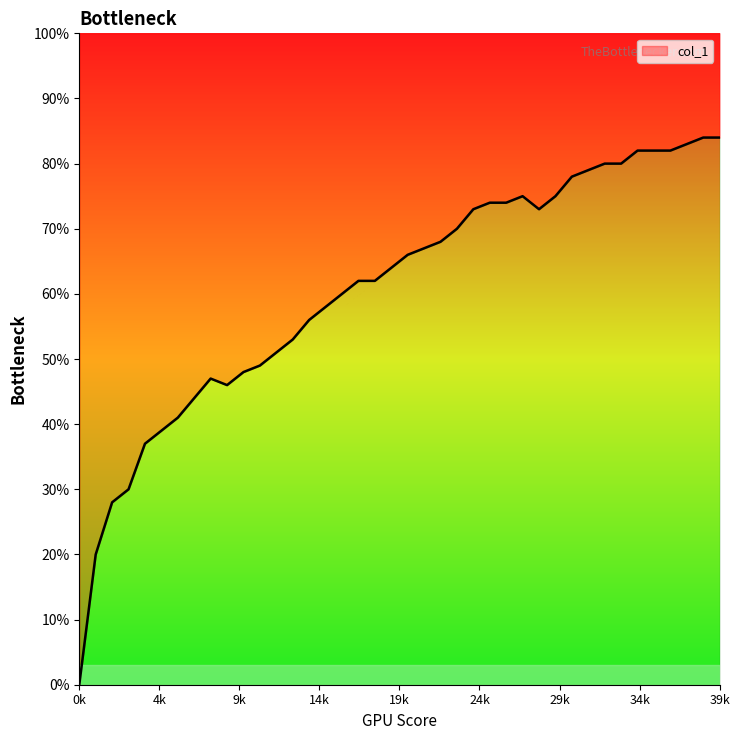

What is the change in value from 23 to 38?

+0.1